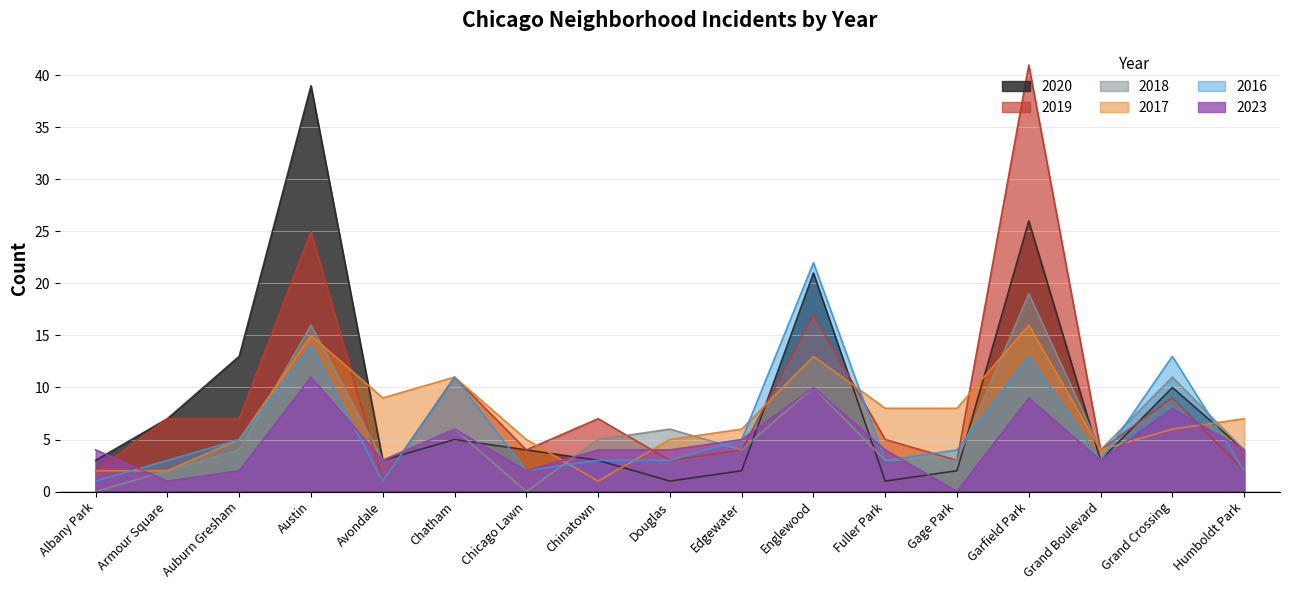

How many distinct data groups are displayed?

6